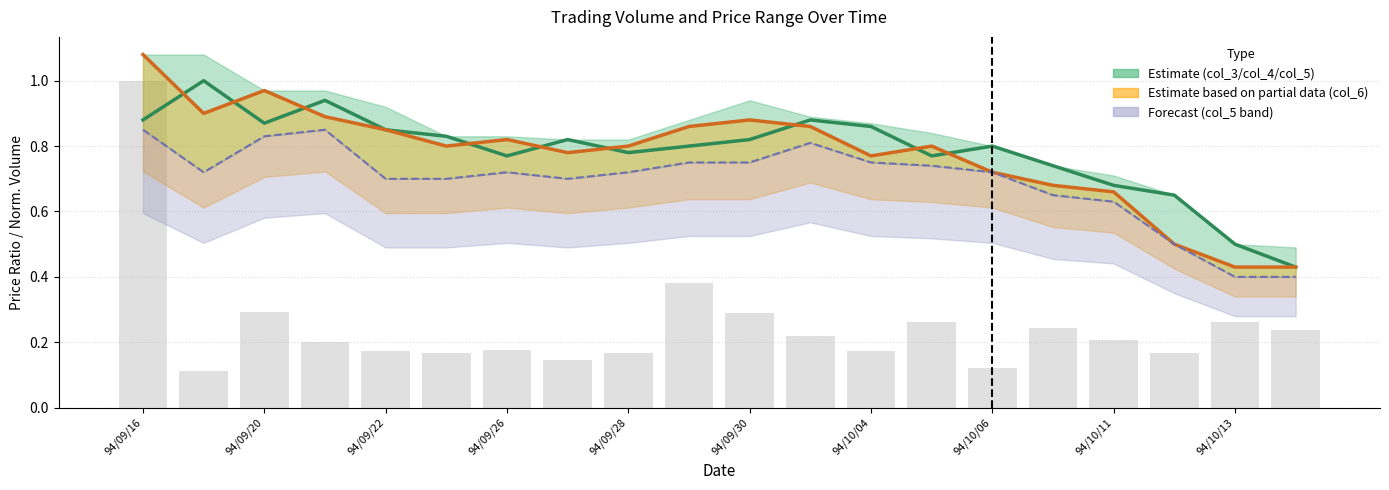

Reading left to right, extract all data points from this chart.

col_3 (close-open ratio): 0.9	1.0	0.9	0.9	0.8	0.8	0.8	0.8	0.8	0.8	0.8	0.9	0.9	0.8	0.8	0.7	0.7	0.7	0.5	0.4
col_6 (close): 1.1	0.9	1.0	0.9	0.8	0.8	0.8	0.8	0.8	0.9	0.9	0.9	0.8	0.8	0.7	0.7	0.7	0.5	0.4	0.4
col_5 (low): 0.8	0.7	0.8	0.8	0.7	0.7	0.7	0.7	0.7	0.8	0.8	0.8	0.8	0.7	0.7	0.7	0.6	0.5	0.4	0.4
col_1 (volume): 1.0	0.1	0.3	0.2	0.2	0.2	0.2	0.1	0.2	0.4	0.3	0.2	0.2	0.3	0.1	0.2	0.2	0.2	0.3	0.2